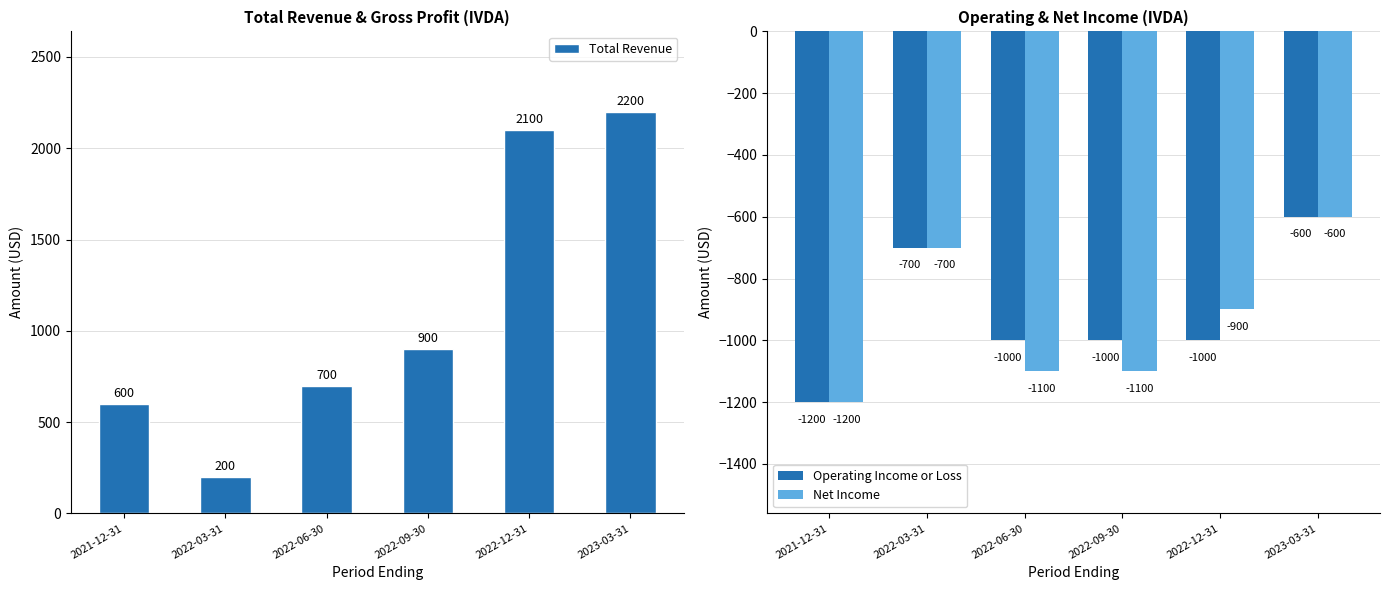

What are all the series names shown in the legend?

Total Revenue, Operating Income or Loss, Net Income